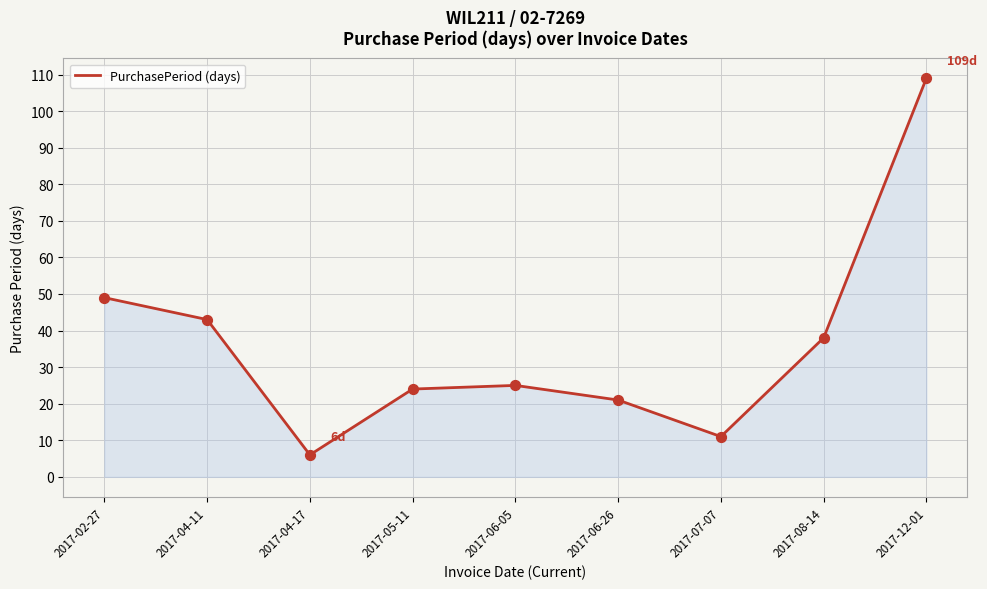

What is the ratio of the value at 2017-08-14 to the value at 2017-02-27?

0.8